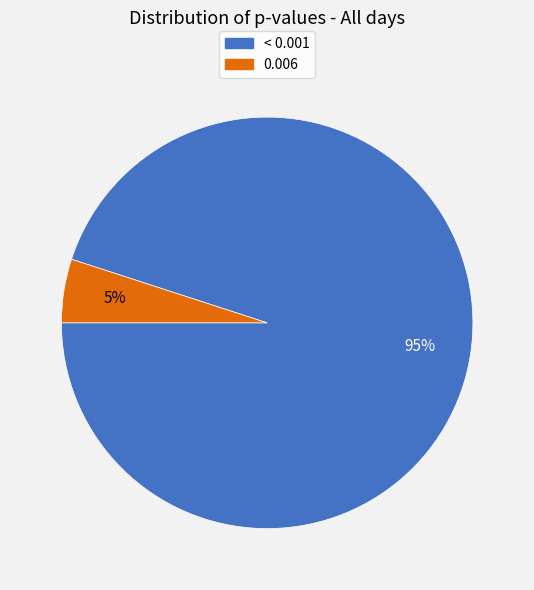

To the nearest percent, what percentage of the pie is < 0.001?

95%